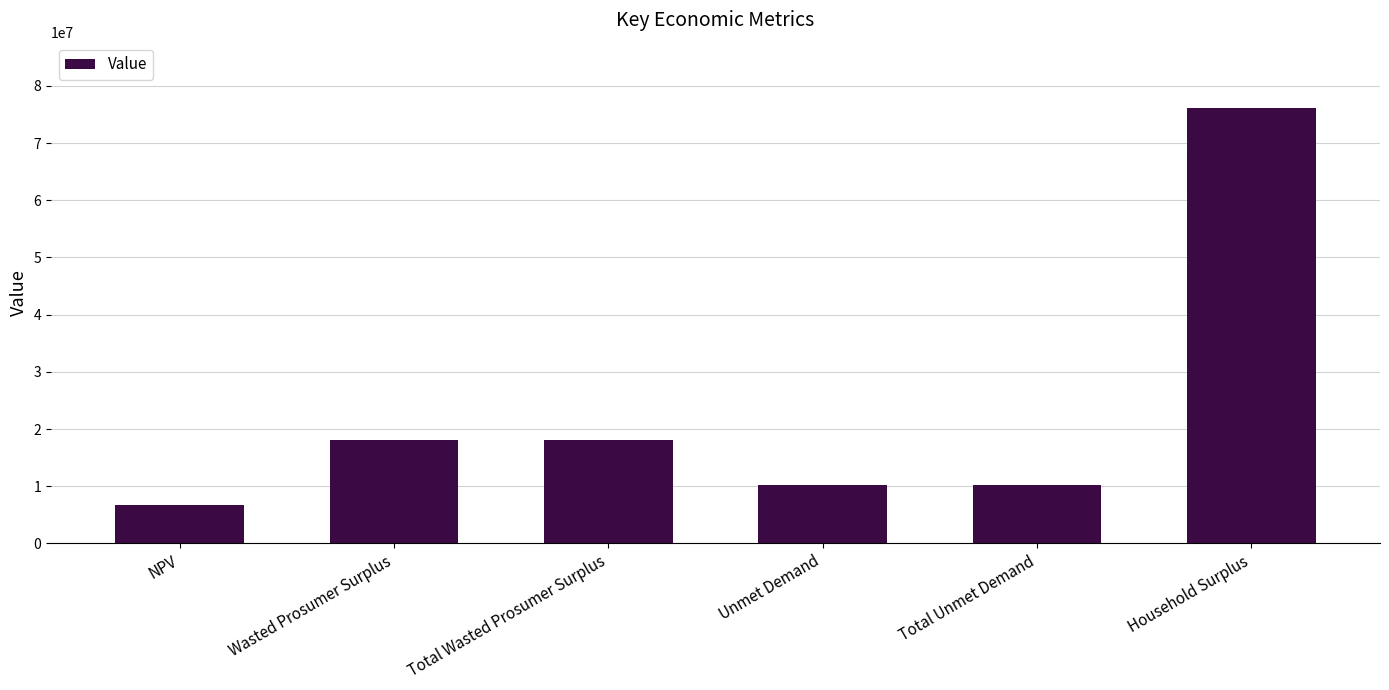

The chart shows a value of 18093321.8 at Total Wasted Prosumer Surplus. True or false?

True